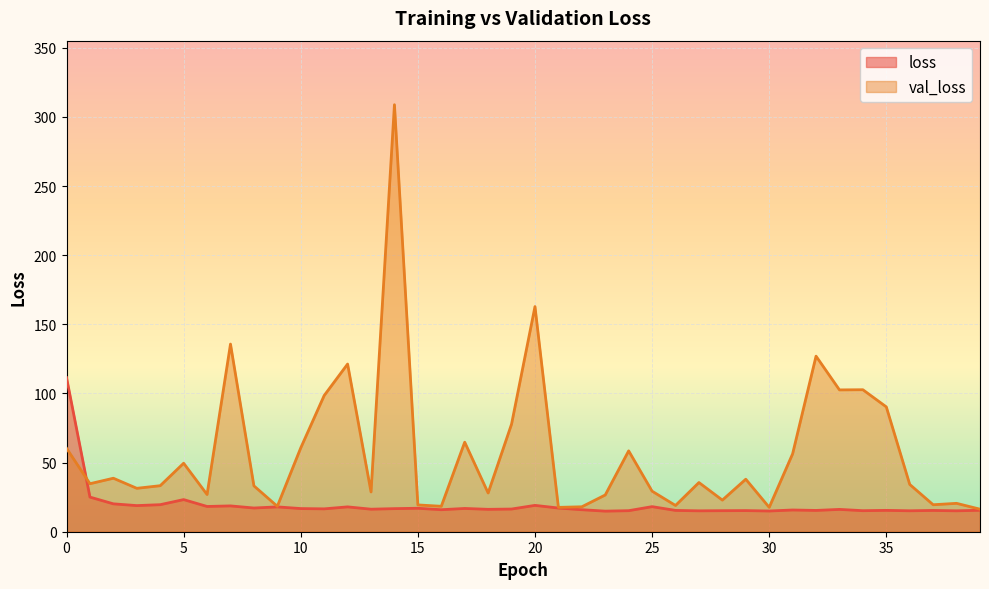

How many categories are shown in the chart?

40